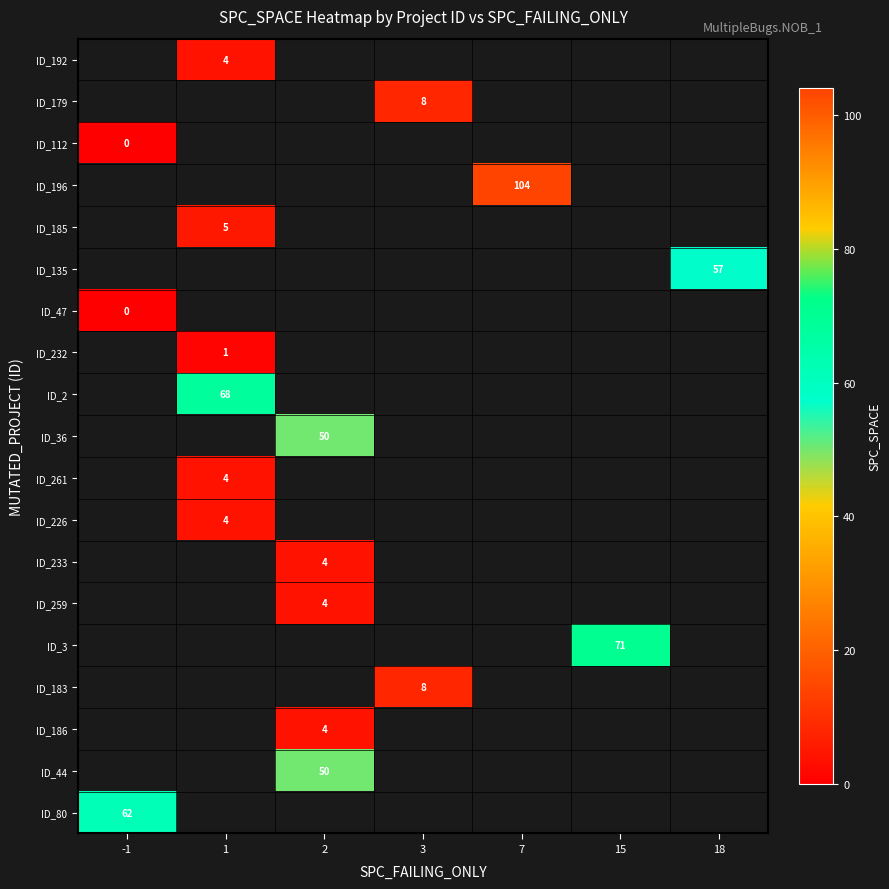

The value of ID_192 at 1 is 4.0. True or false?

True